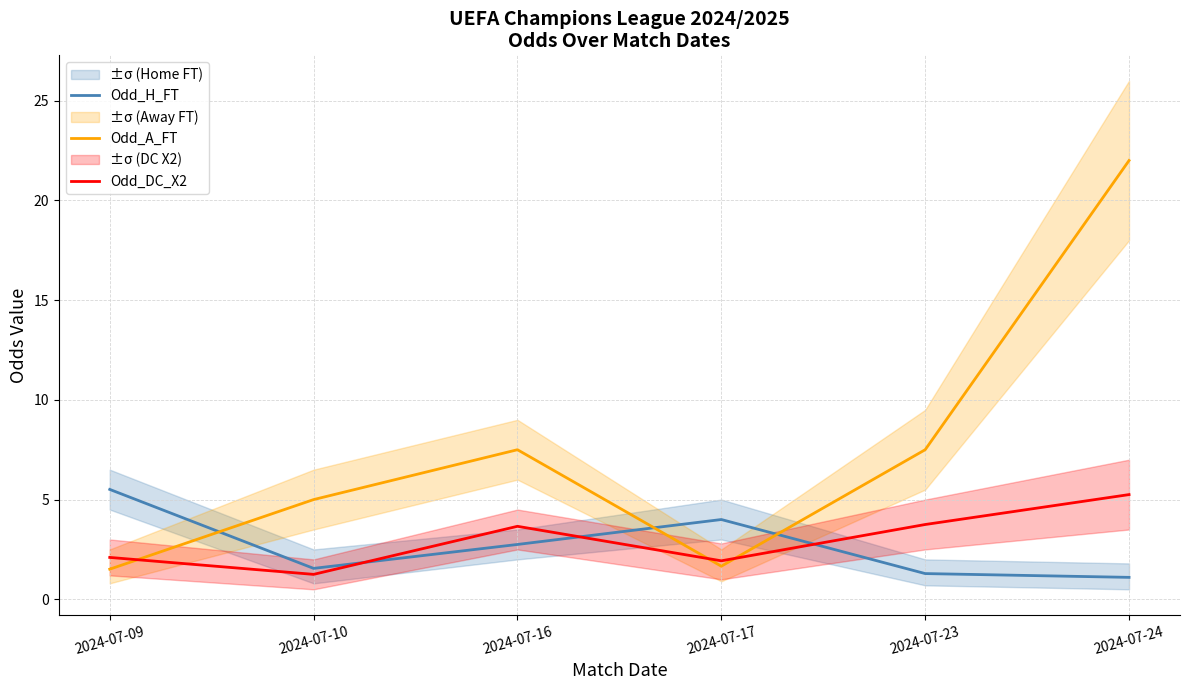

After their last crossing, which series has the higher values: Odd_A_FT or Odd_H_FT?

Odd_A_FT